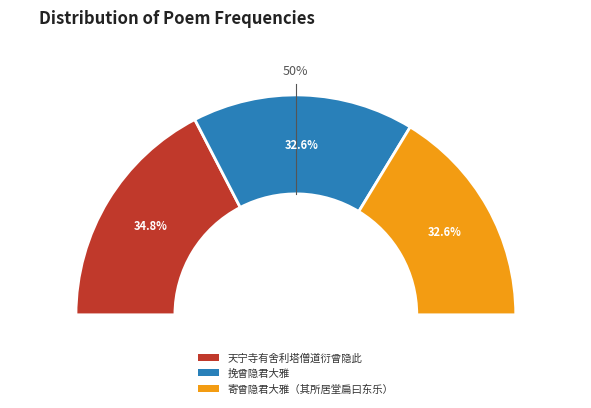

How many segments does this pie chart have?

3